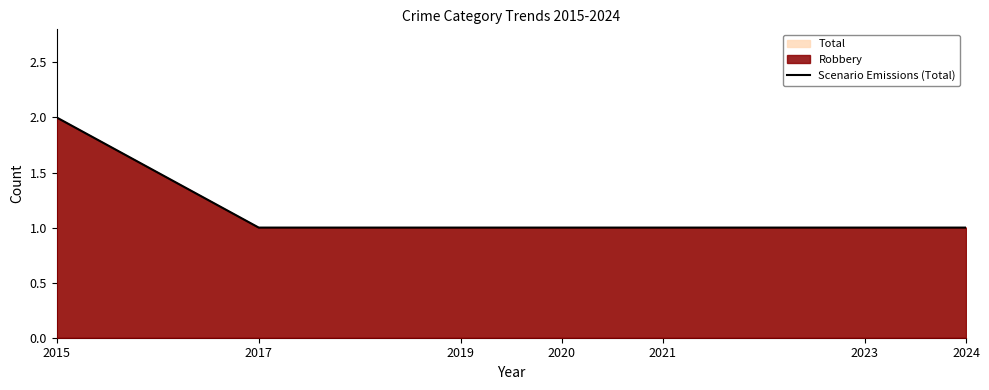

Between 2015 and 2017, which is larger?

2015